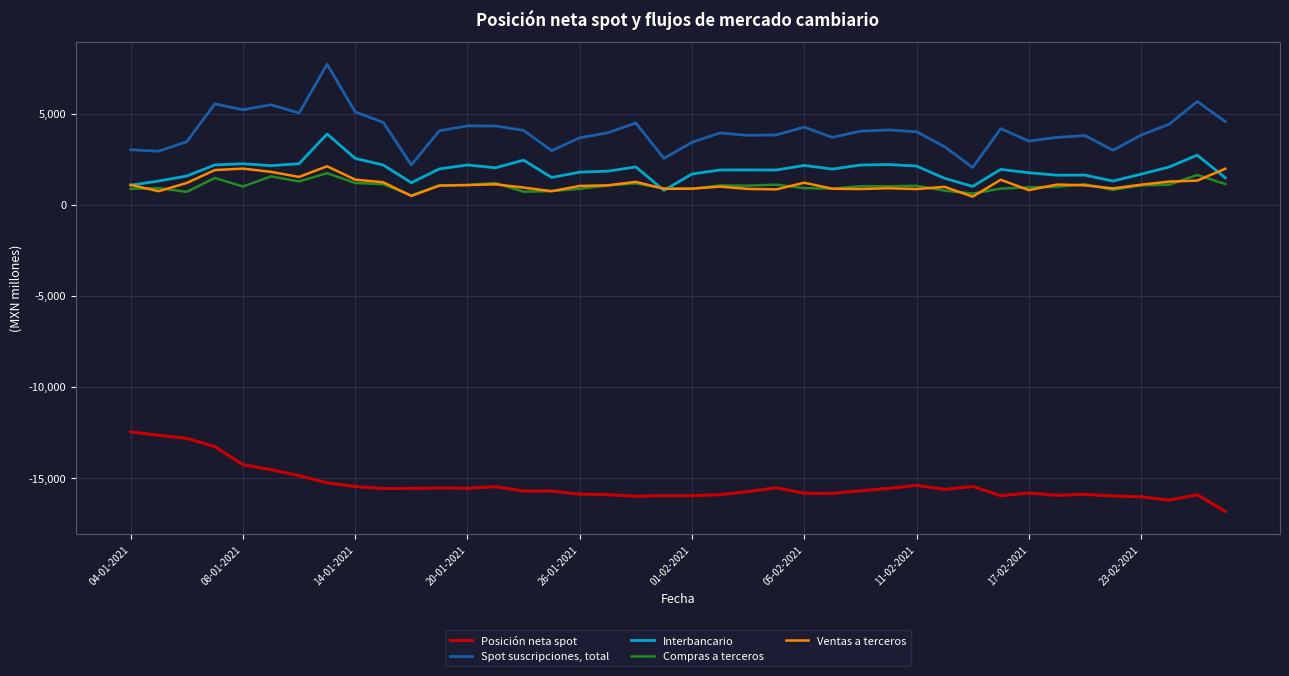

What is the greatest value displayed?

7701